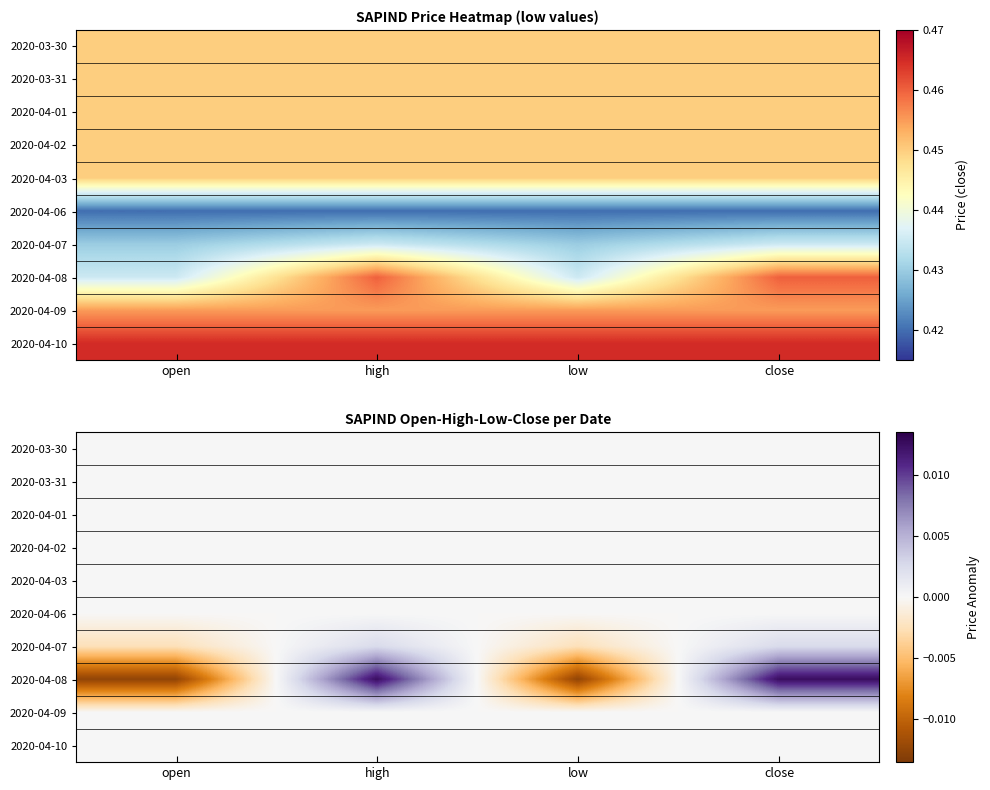

How many distinct data groups are displayed?

10